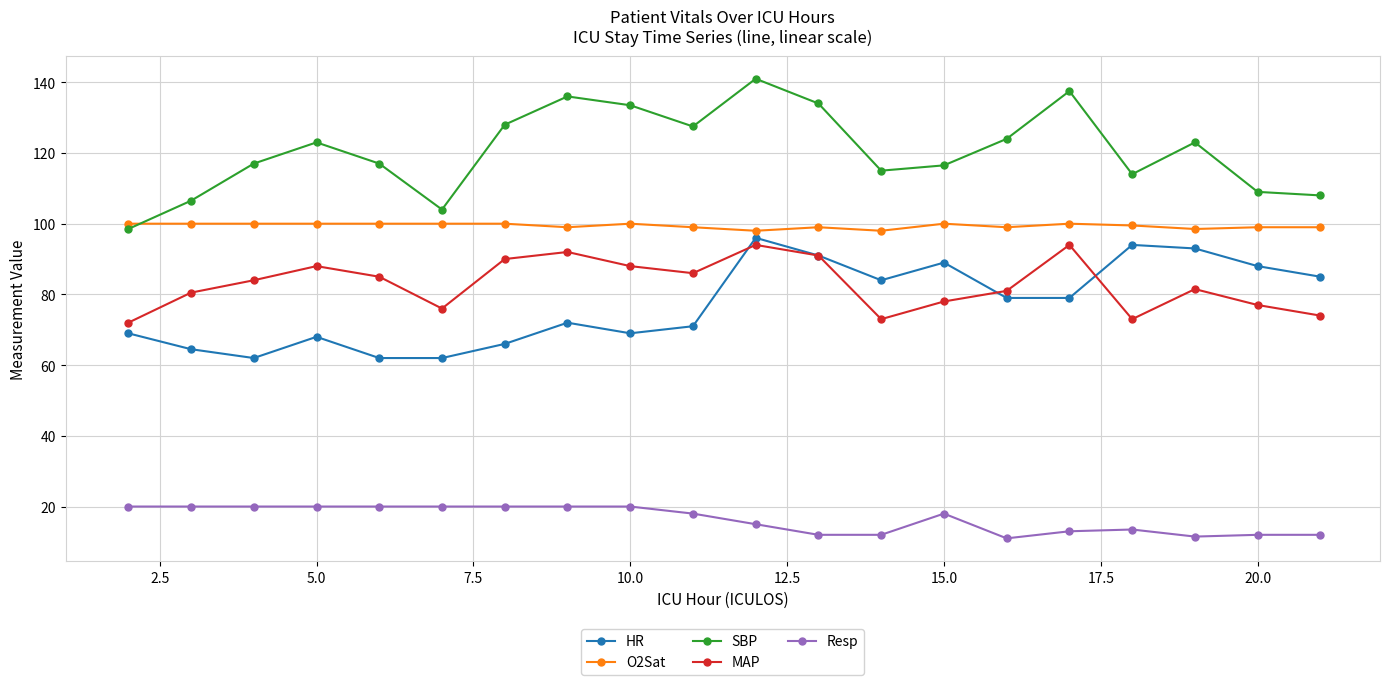

True or false: SBP and HR intersect in this chart.

False